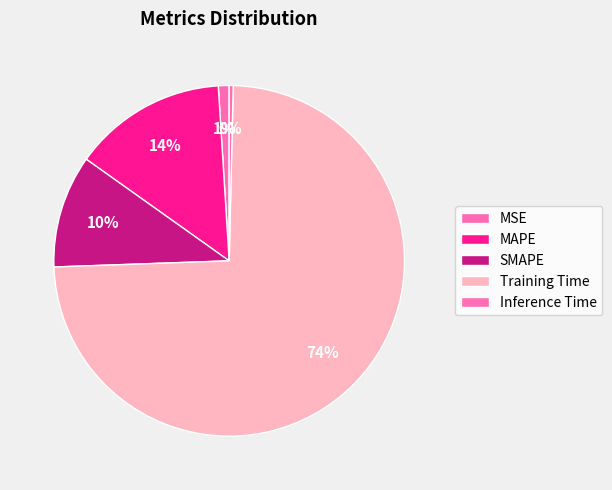

How many segments does this pie chart have?

5